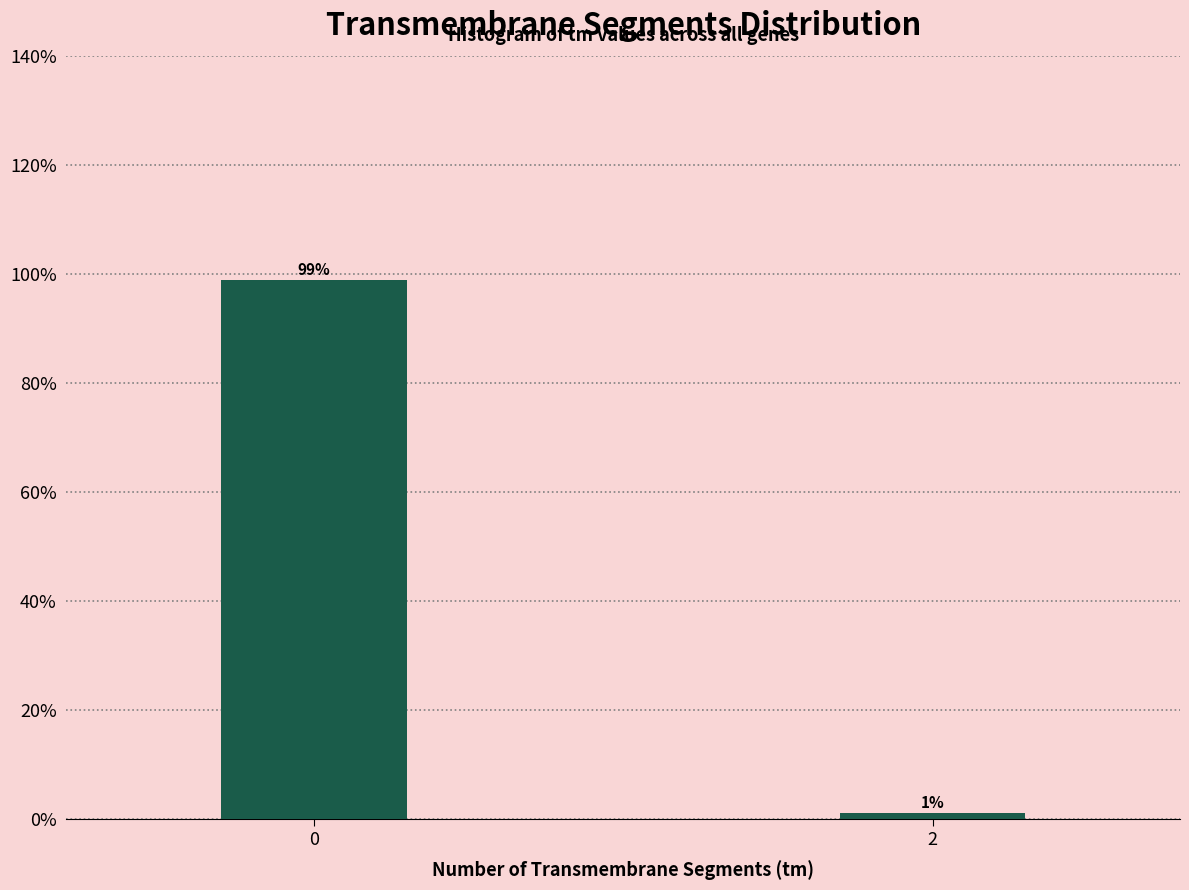

What is the value of the 1st bar from the left?

98.9